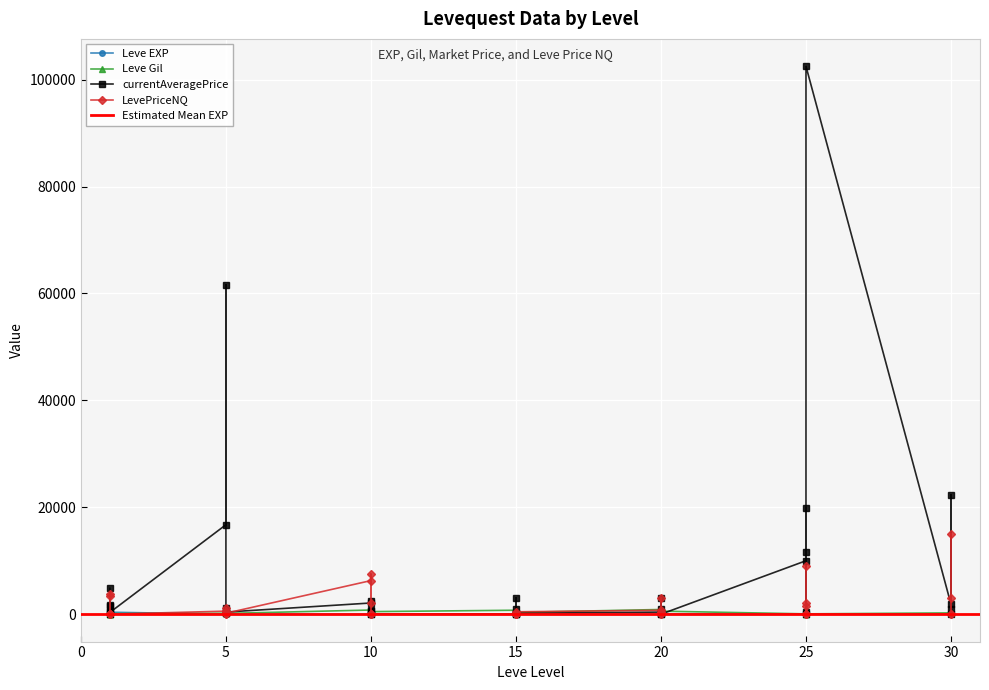

Between 1 and 5, which is larger?

1